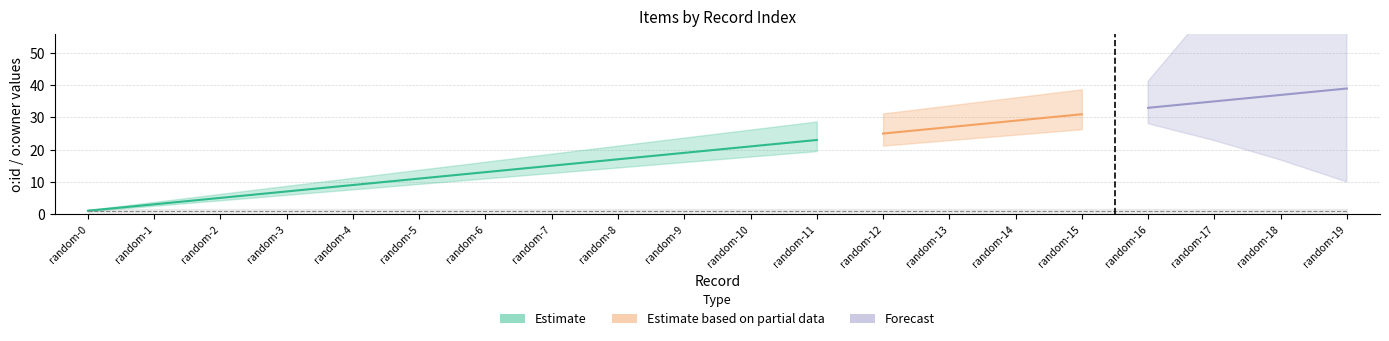

True or false: o:owner and o:id intersect in this chart.

False